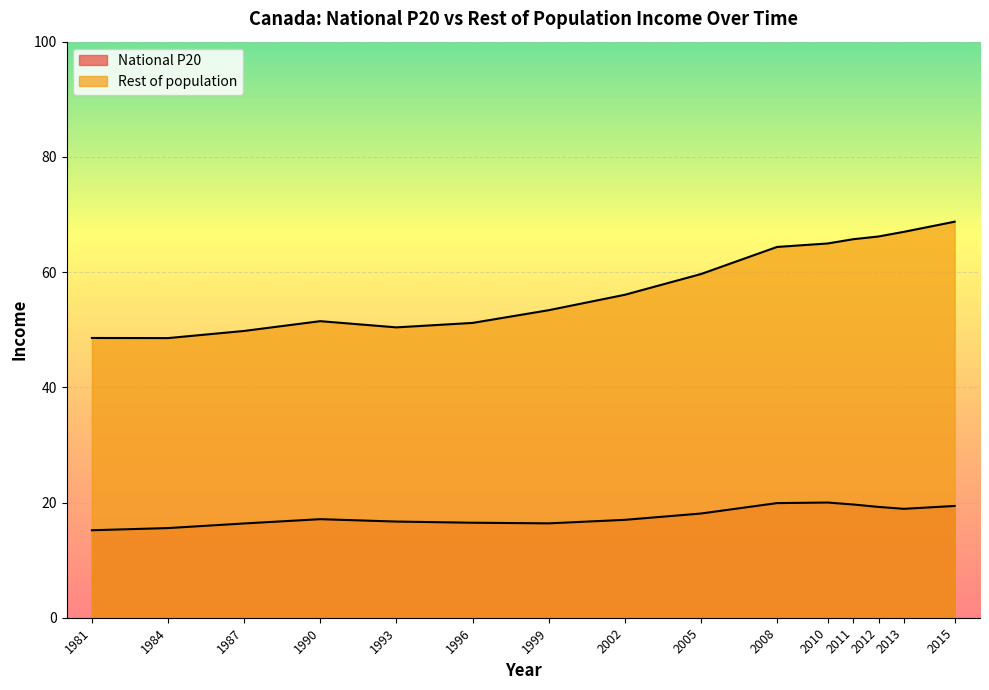

What is the approximate value of Rest of population at 2011?

65.7